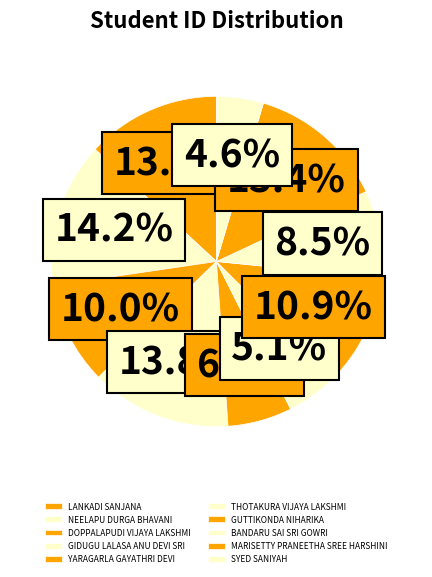

To the nearest percent, what is the difference between the largest and smallest slice percentages?

10%